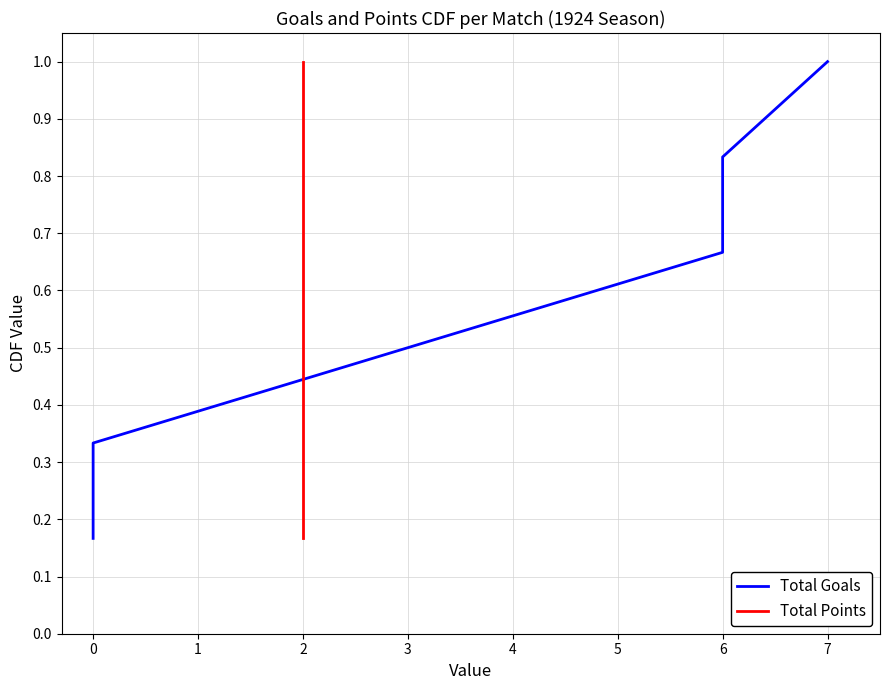

Reading left to right, list all the values displayed in this chart.

Total Goals: 0.2	0.3	0.5	0.7	0.8	1.0
Total Points: 0.2	0.3	0.5	0.7	0.8	1.0